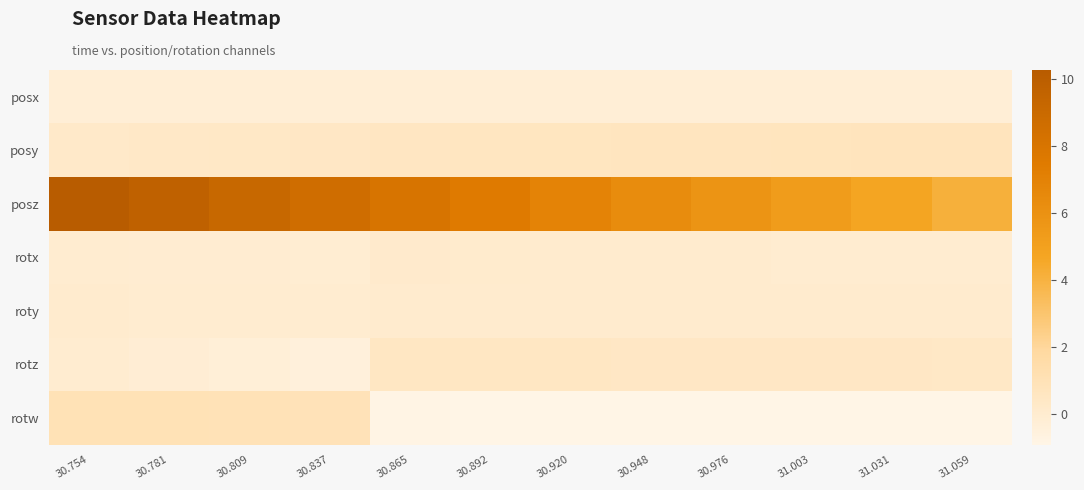

Which series changed the most between 30.754 and 31.003?

posz